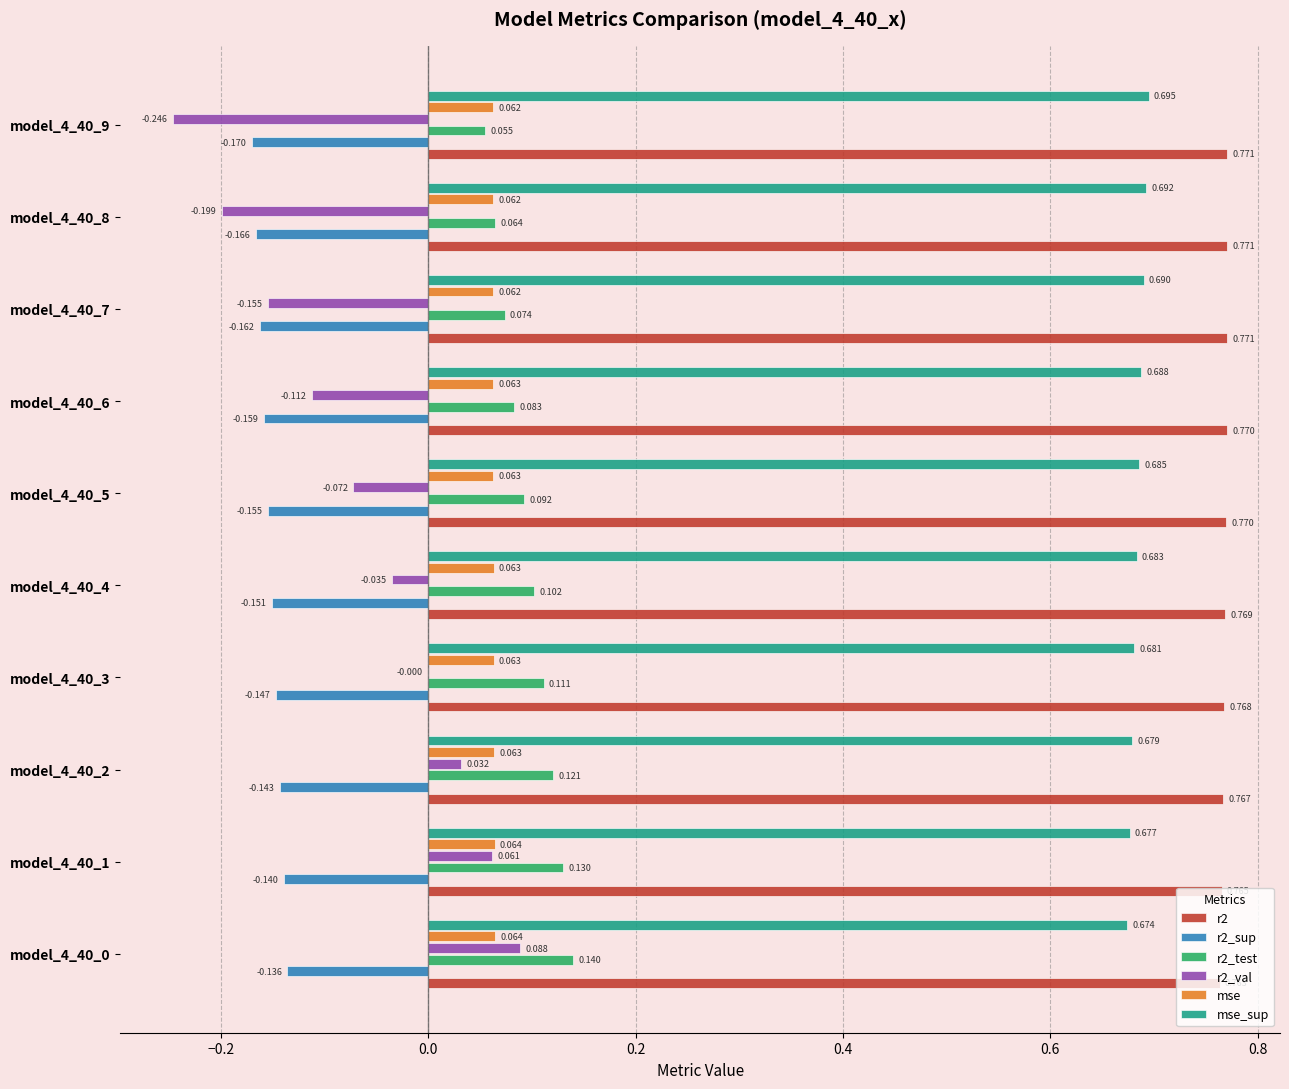

Is the value of r2 at model_4_40_5 greater than the value of r2_val at model_4_40_4?

Yes